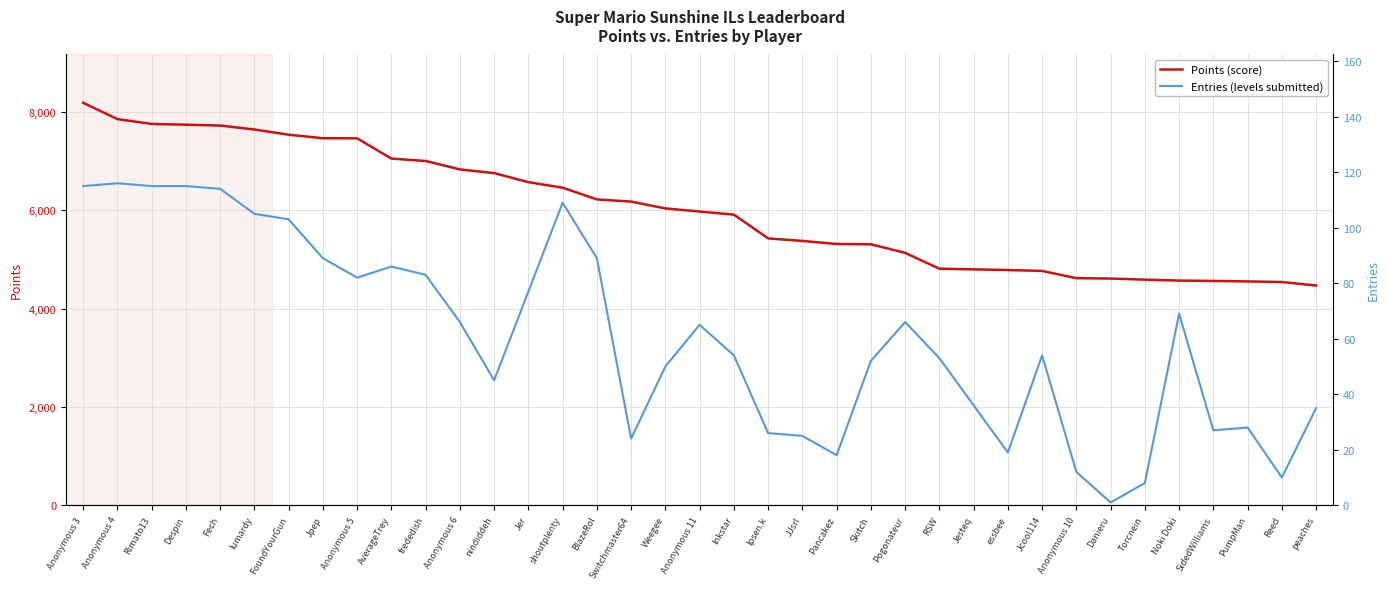

What is the difference between the highest and lowest values at Rimato13?

7645